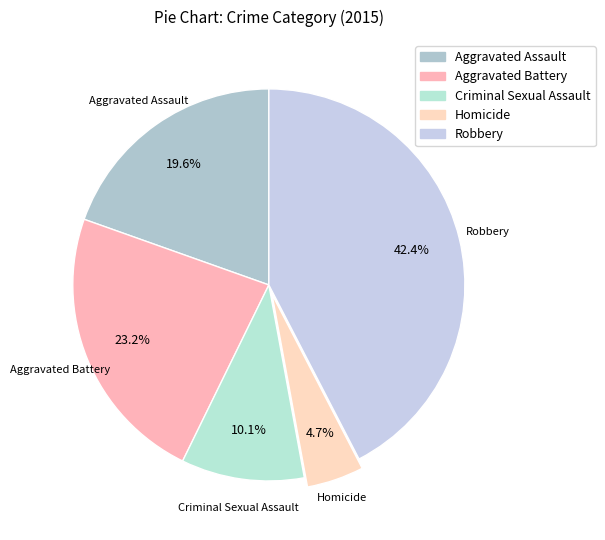

How many segments does this pie chart have?

5